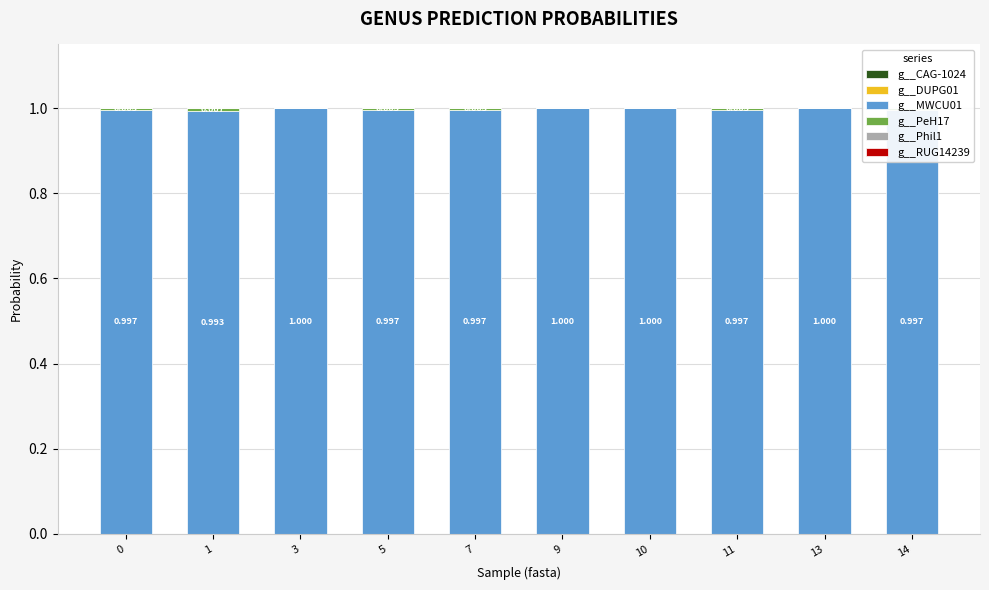

Is it true that g__Phil1 equals 0.0 at 3?

True